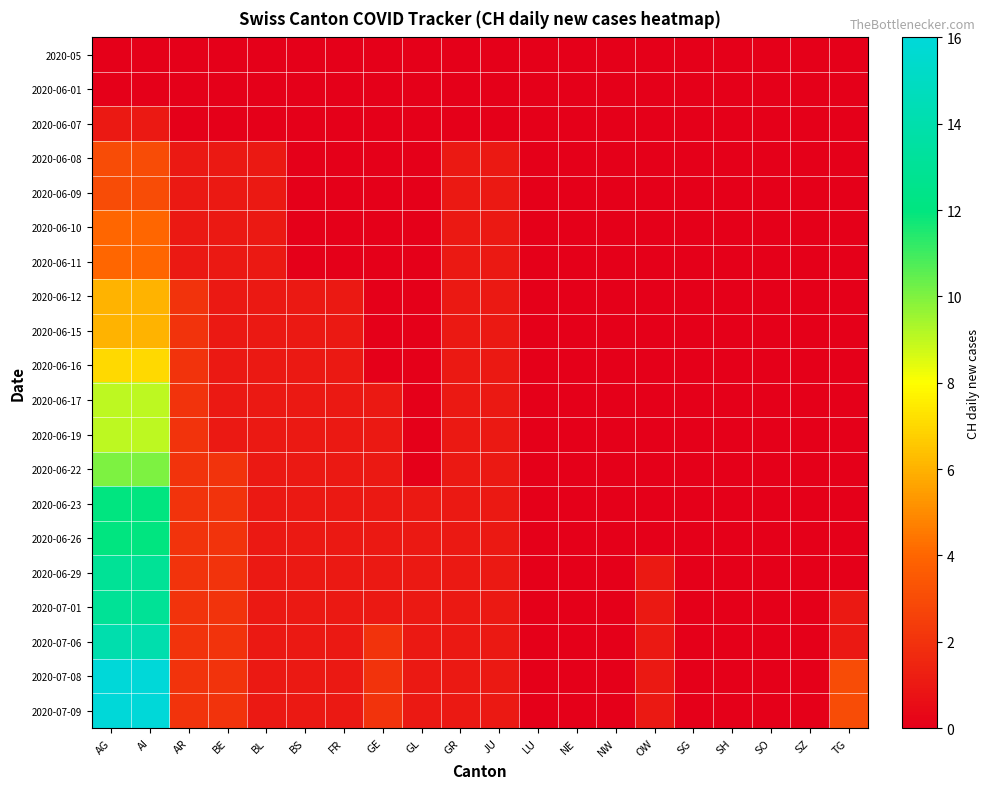

Between GE and GR, which is larger?

GE